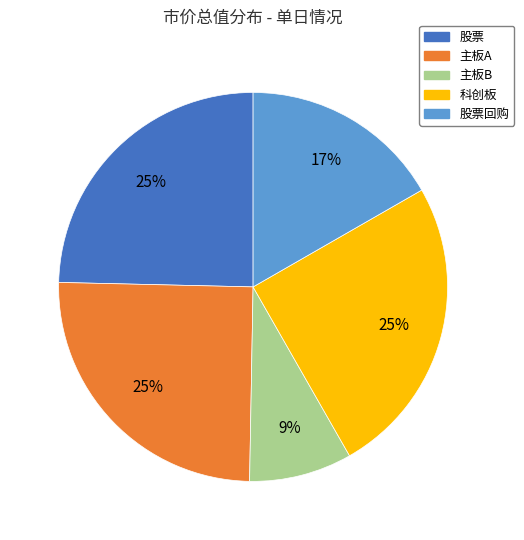

To the nearest percent, what is the average slice percentage?

20%